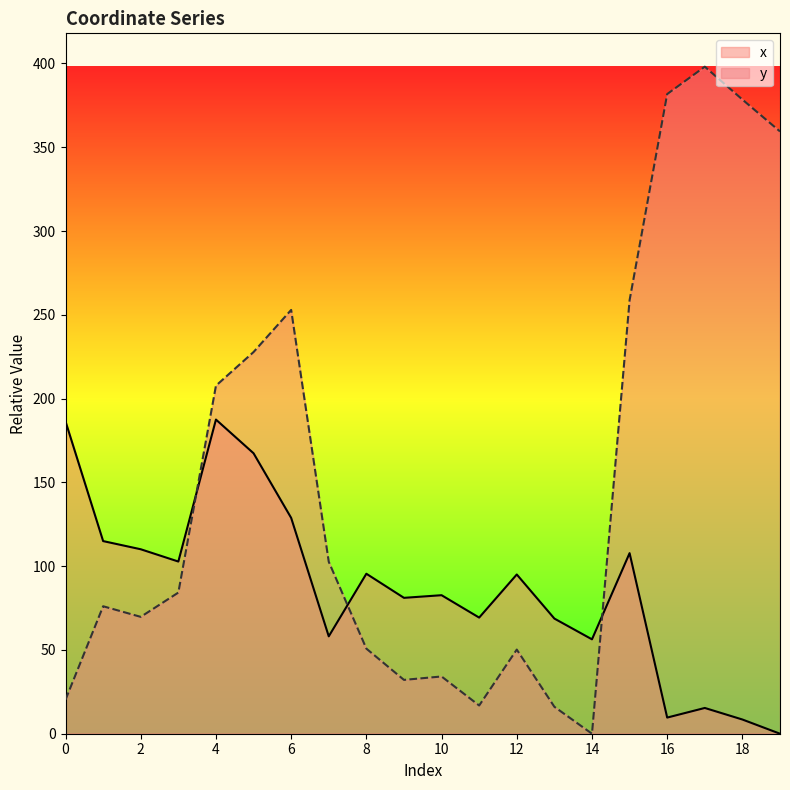

Reading right to left, list all the values displayed in this chart.

x: 19=0.0	18=8.5	17=15.4	16=9.6	15=107.8	14=56.3	13=68.7	12=95.0	11=69.3	10=82.7	9=81.1	8=95.5	7=58.1	6=128.8	5=167.4	4=187.5	3=102.8	2=110.1	1=115.0	0=186.4
y: 19=359.4	18=378.5	17=398.1	16=381.8	15=258.7	14=0.0	13=16.1	12=50.2	11=16.8	10=34.2	9=32.1	8=50.8	7=102.6	6=252.9	5=227.8	4=207.7	3=84.2	2=69.7	1=76.1	0=20.3